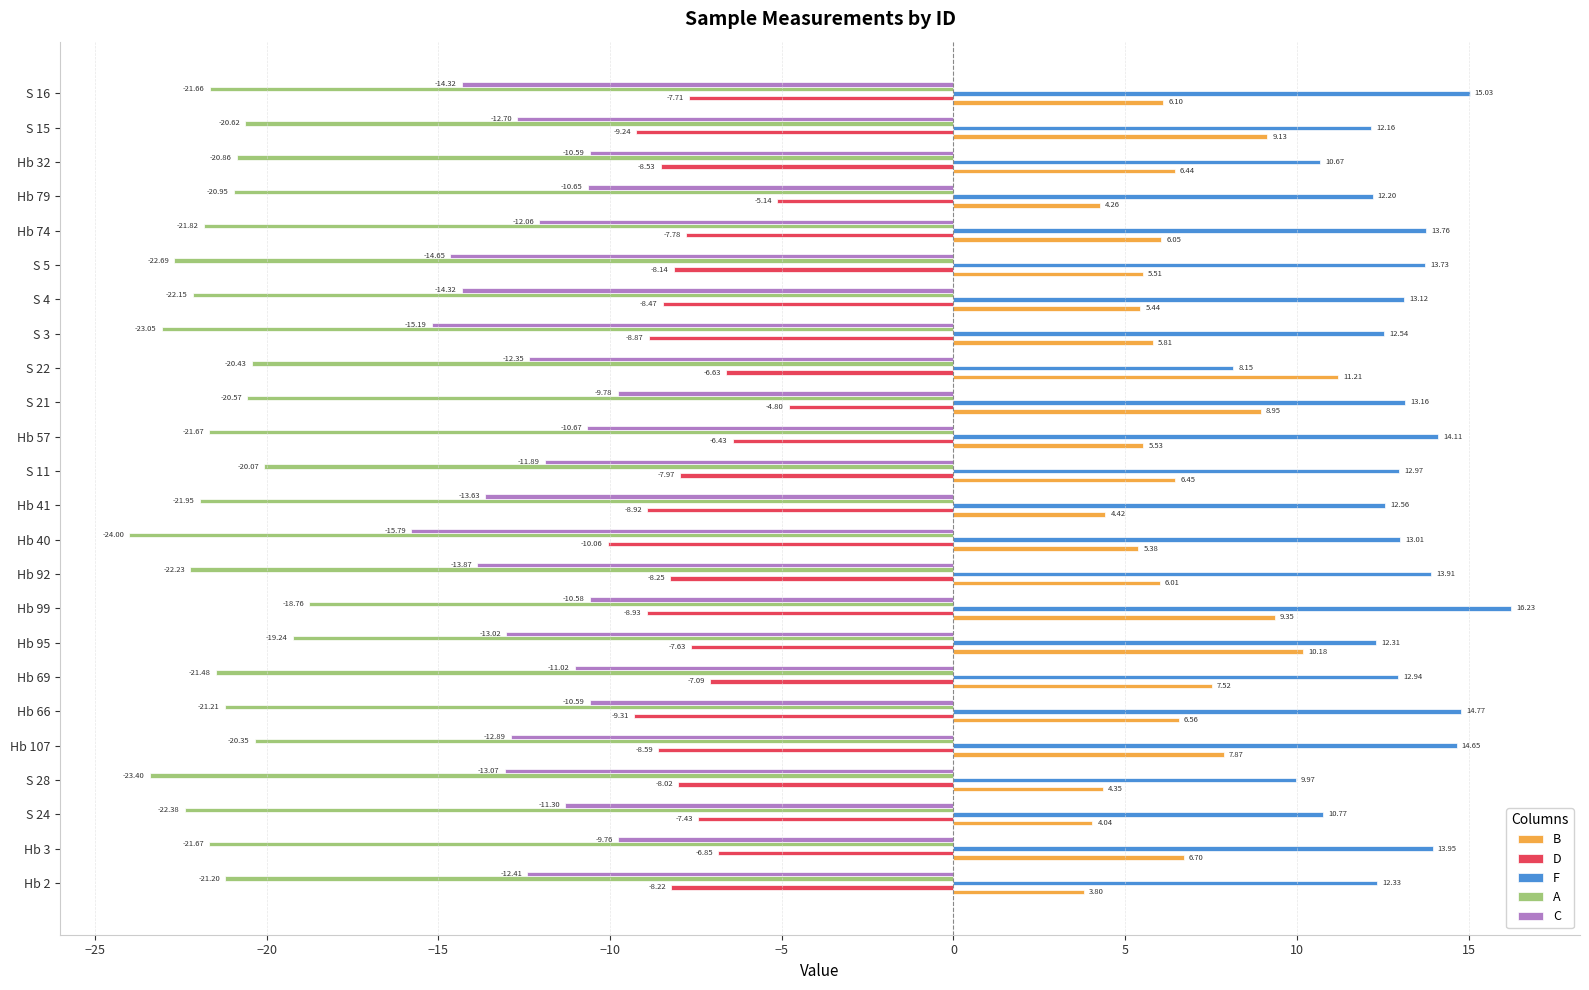

Rank the series by their maximum value, from highest to lowest.

F, B, D, C, A